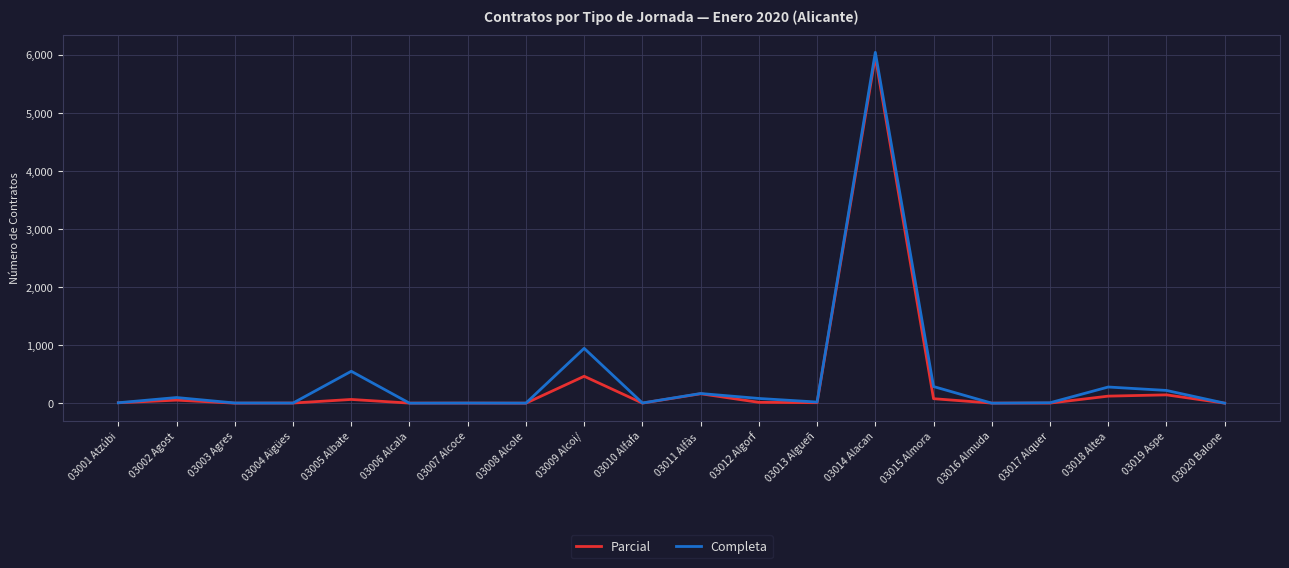

Is the value of Completa at 03003 Agres greater than the value of Parcial at 03009 Alcoi/?

No